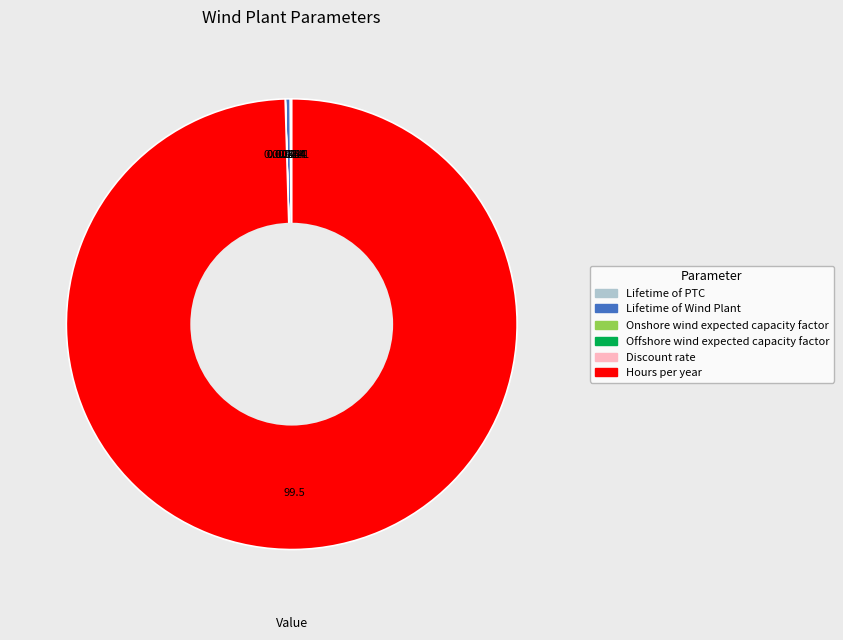

Which slice represents more than half of the pie?

Hours per year